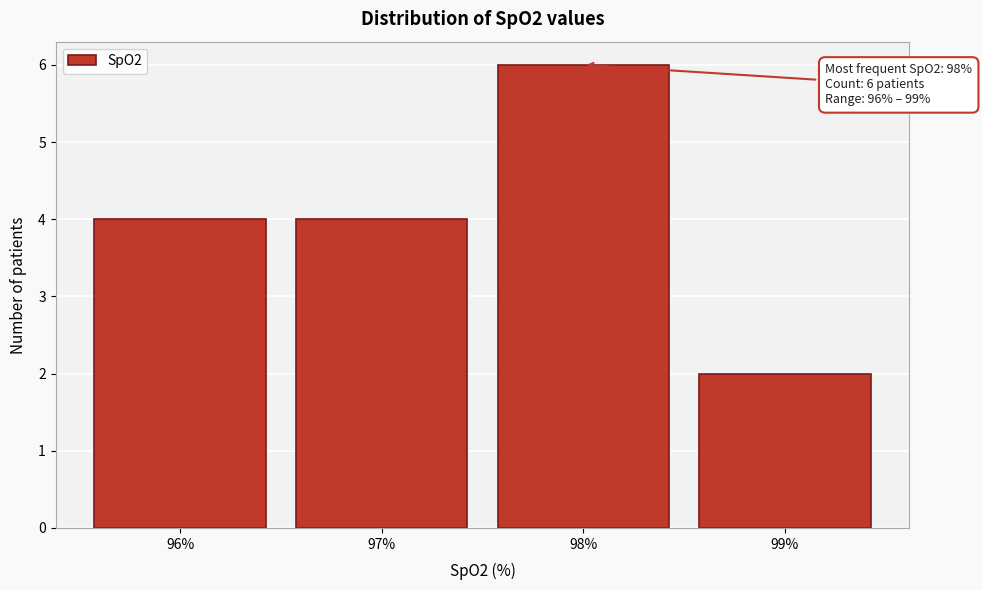

Which range on the x-axis has the tallest bar?

97.5 to 98.5